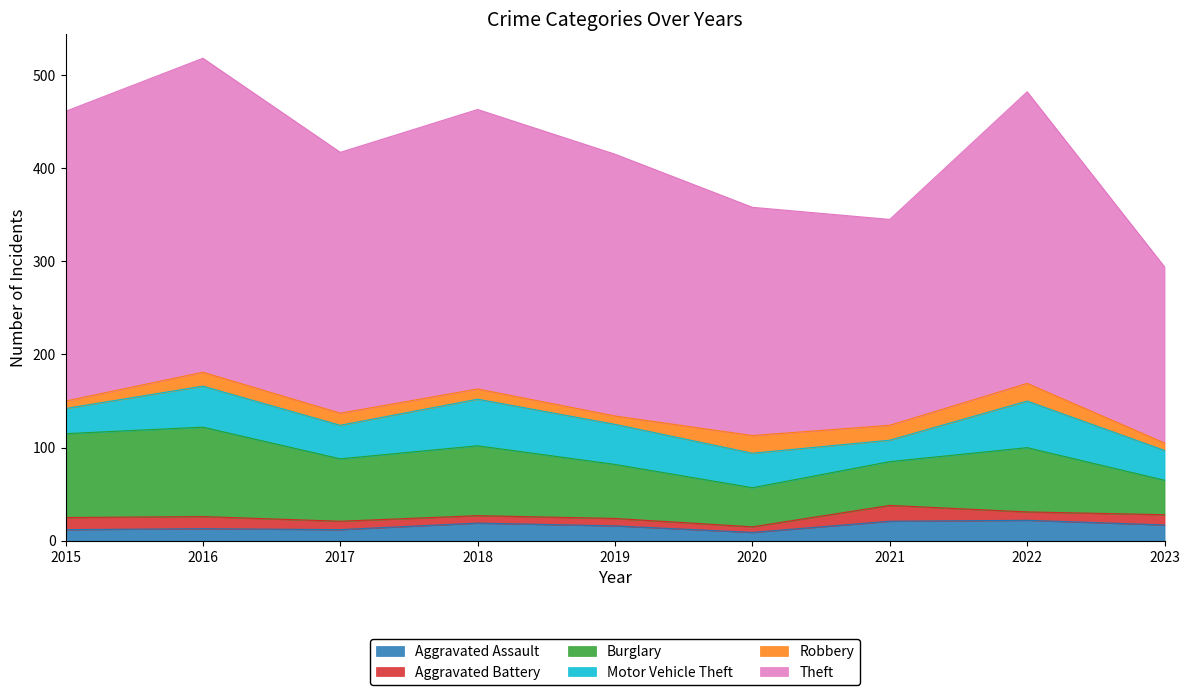

Where is Robbery nearest to the value 13?

2017